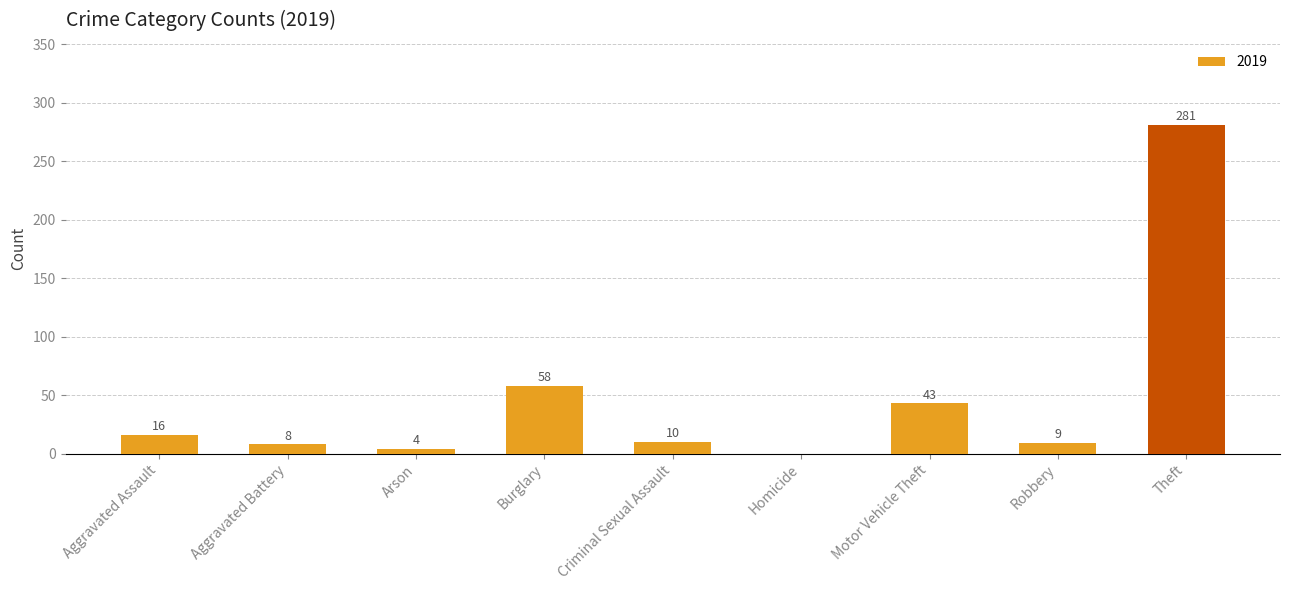

Reading left to right, what are all the values shown in this chart?

Aggravated Assault=16	Aggravated Battery=8	Arson=4	Burglary=58	Criminal Sexual Assault=10	Homicide=0	Motor Vehicle Theft=43	Robbery=9	Theft=281